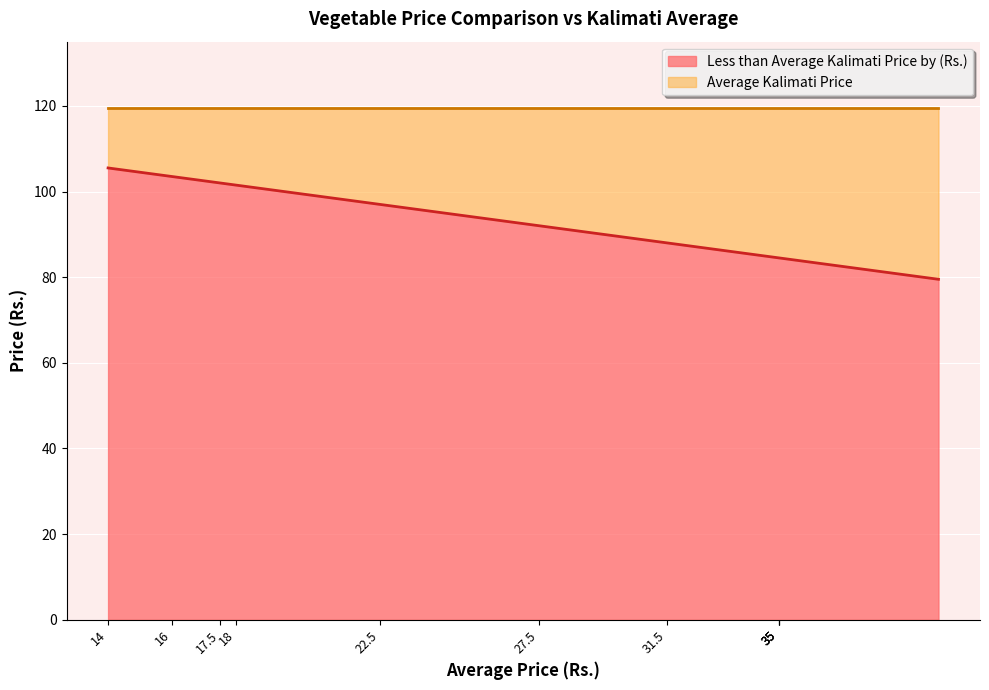

What is the difference between the second highest and second lowest values?

19.0